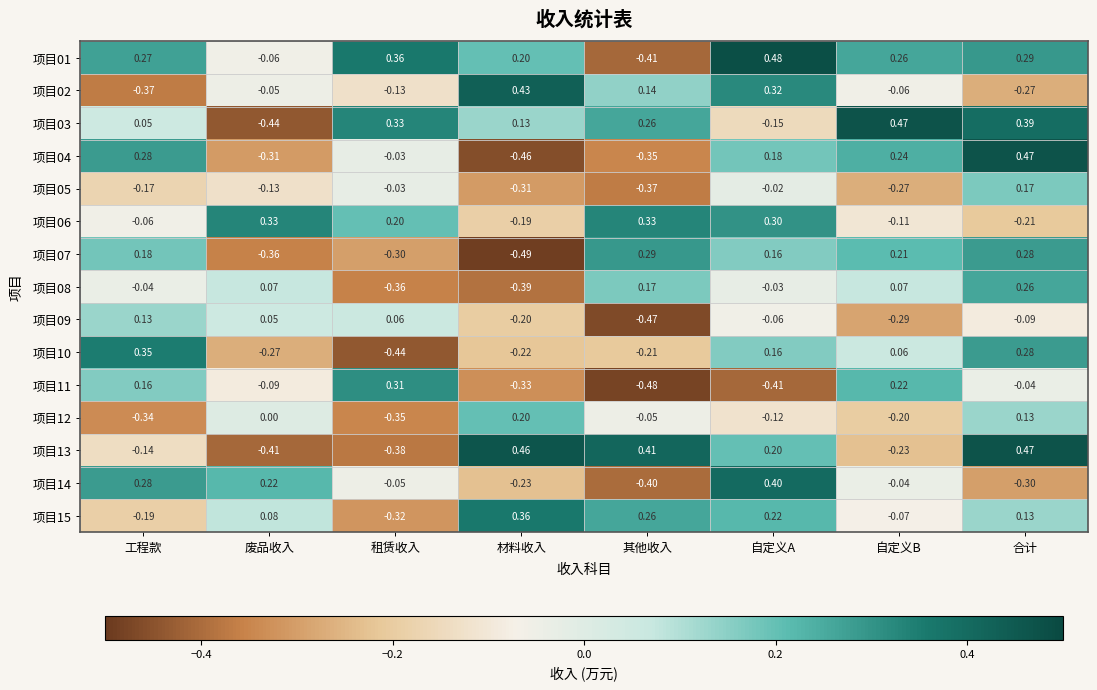

At which label does 项目05 first exceed 0?

合计